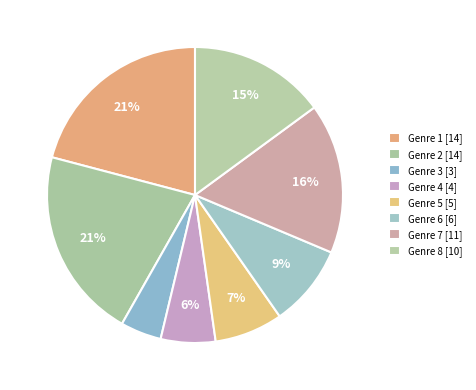

To the nearest percent, what is the combined percentage of Genre 6 and Genre 4?

15%